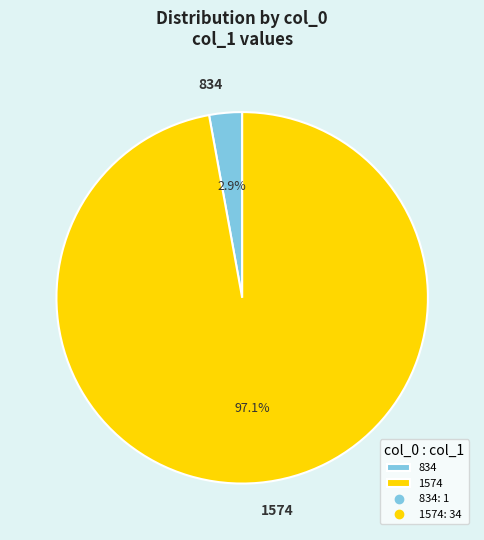

Which slice represents more than half of the pie?

1574